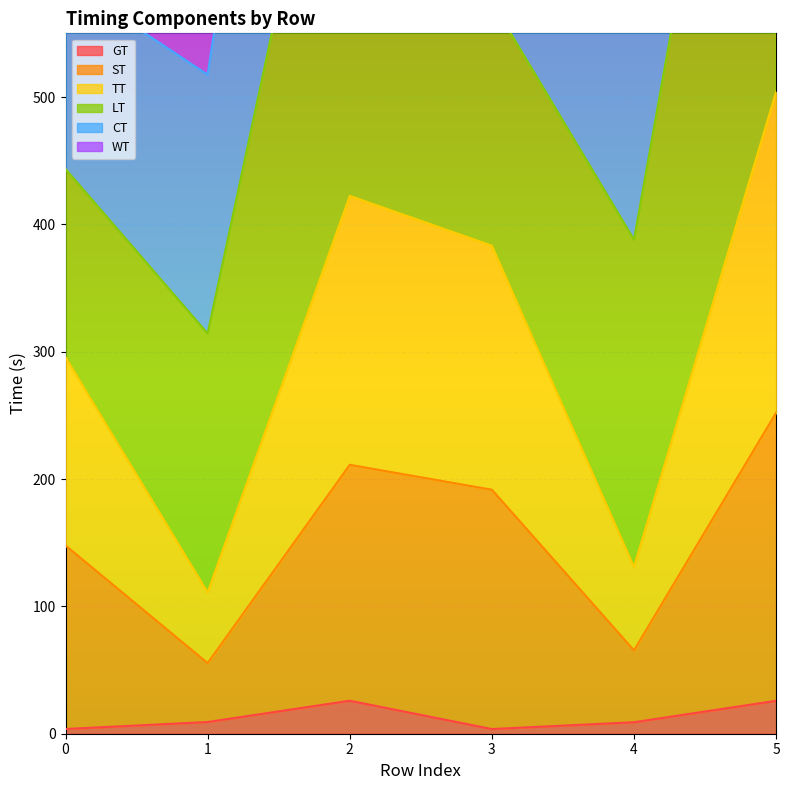

How many interior local peaks does the TT series have?

1